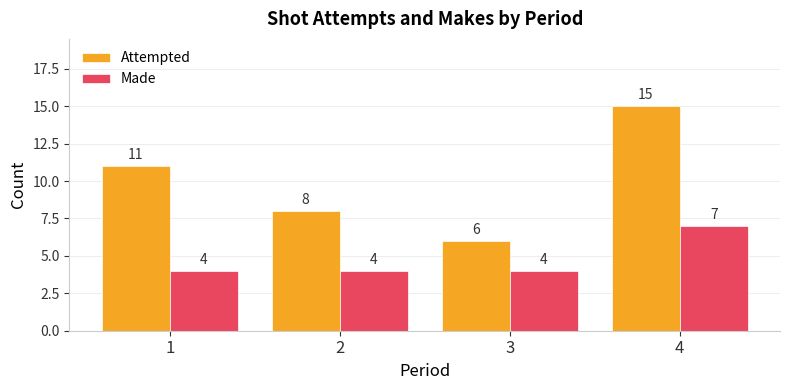

How many distinct data groups are displayed?

2